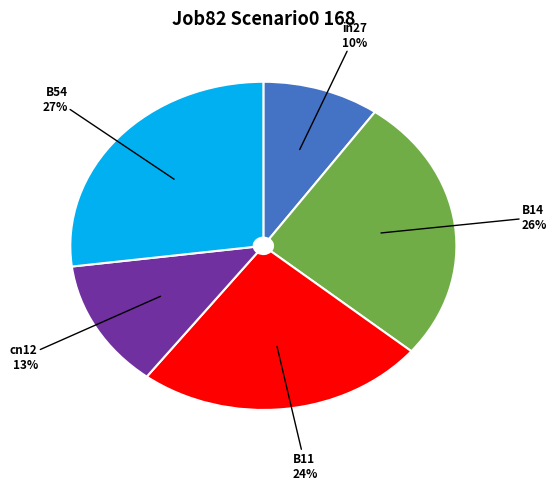

Combined, do cn12 and in27 account for over 50%?

No